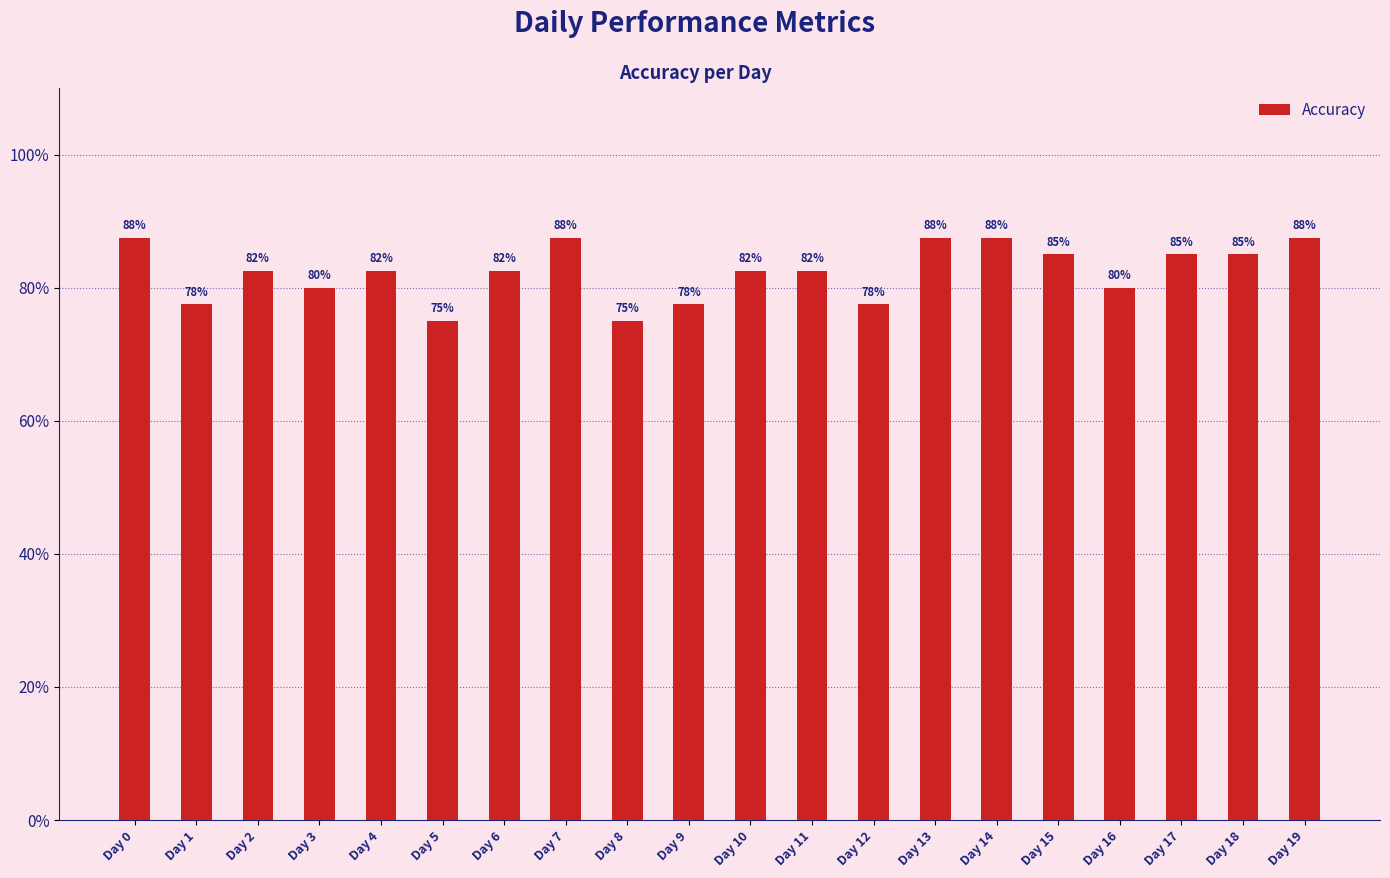

True or false: the data shows 1.5 at Day 10.

False